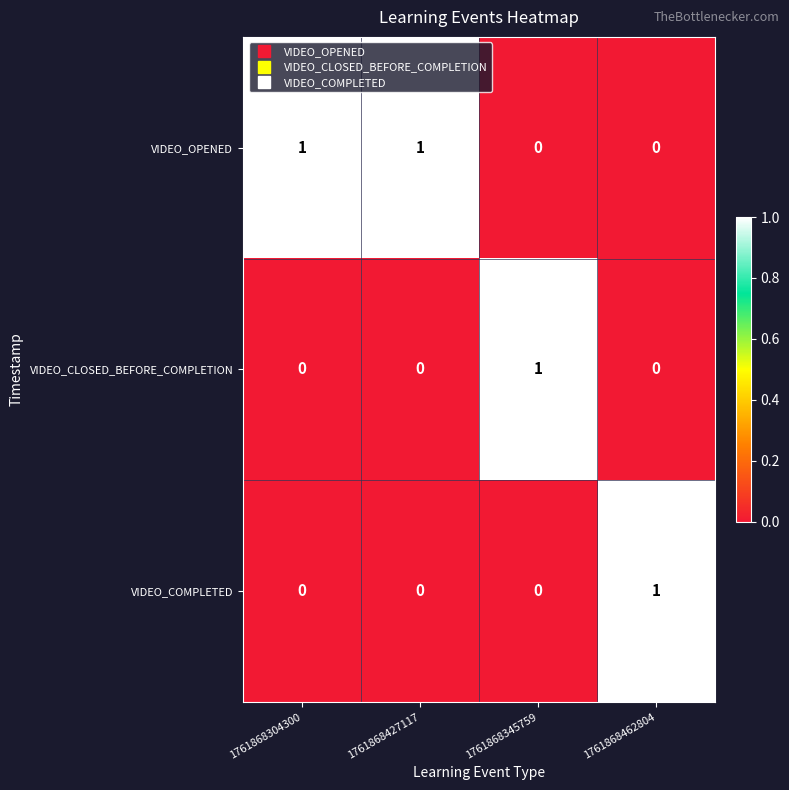

True or false: VIDEO_OPENED has a value of 1 at 1761868304300.

True